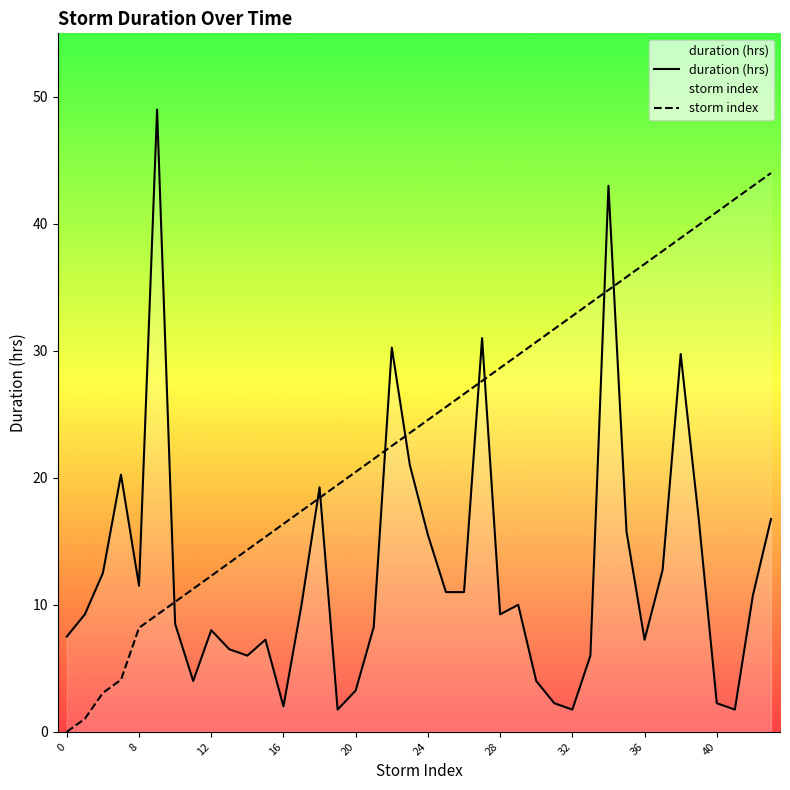

Is the value of duration (hrs) at 12 greater than the value of storm index at 12?

No